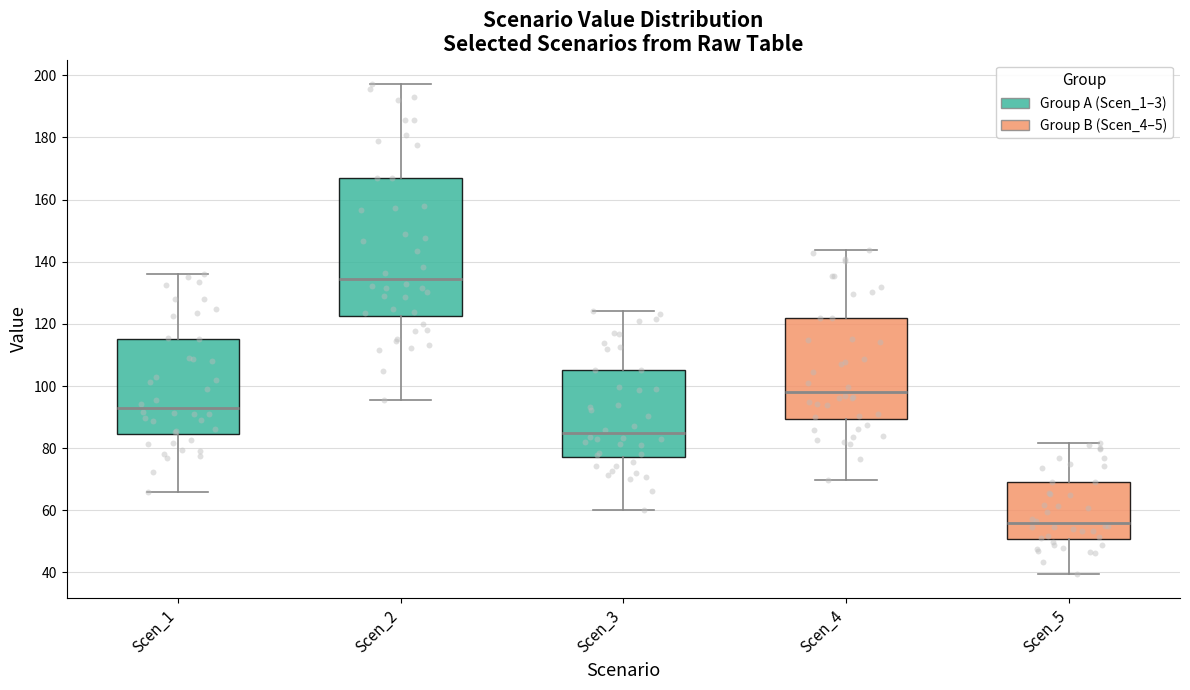

Where does the median line of the box for Scen_1 sit on the y-axis? The values are not printed on the chart, so give them approximately, as read against the axis.

92